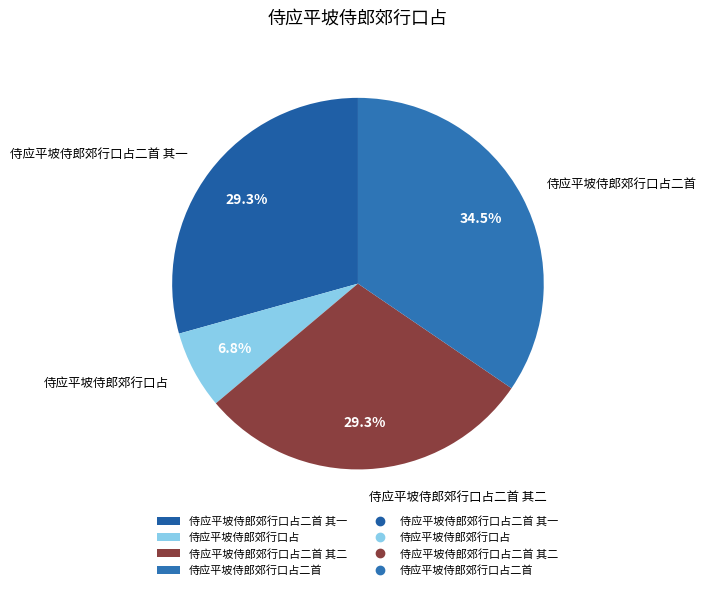

How many segments does this pie chart have?

4